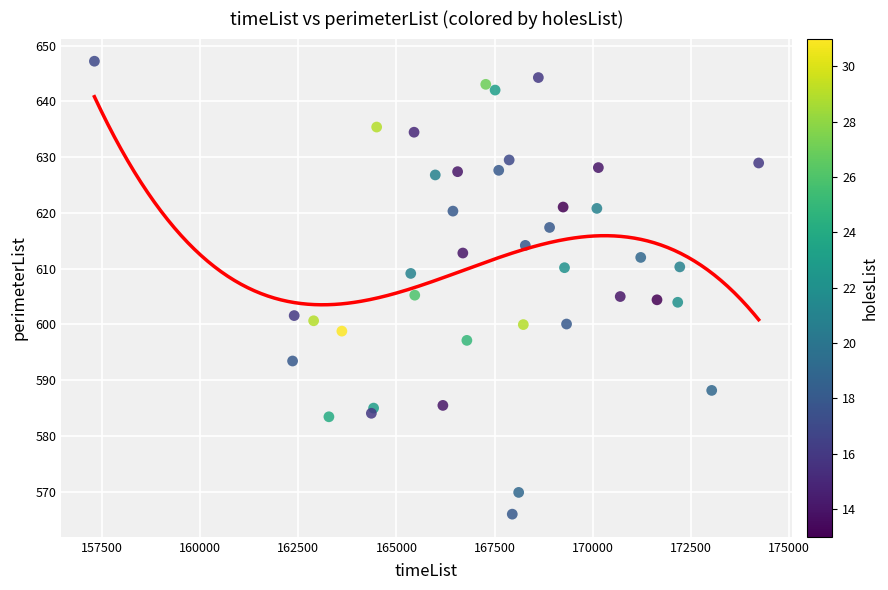

What is the range of Y values (max minus min)?

81.2